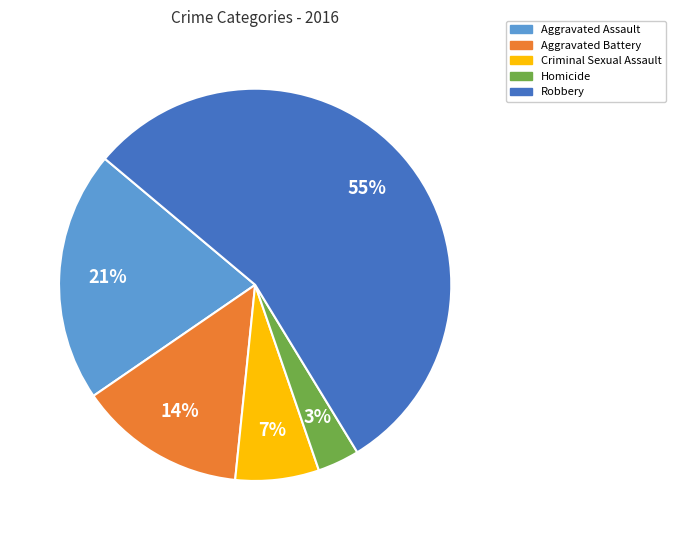

To the nearest percent, what is the combined percentage of Criminal Sexual Assault and Homicide?

10%